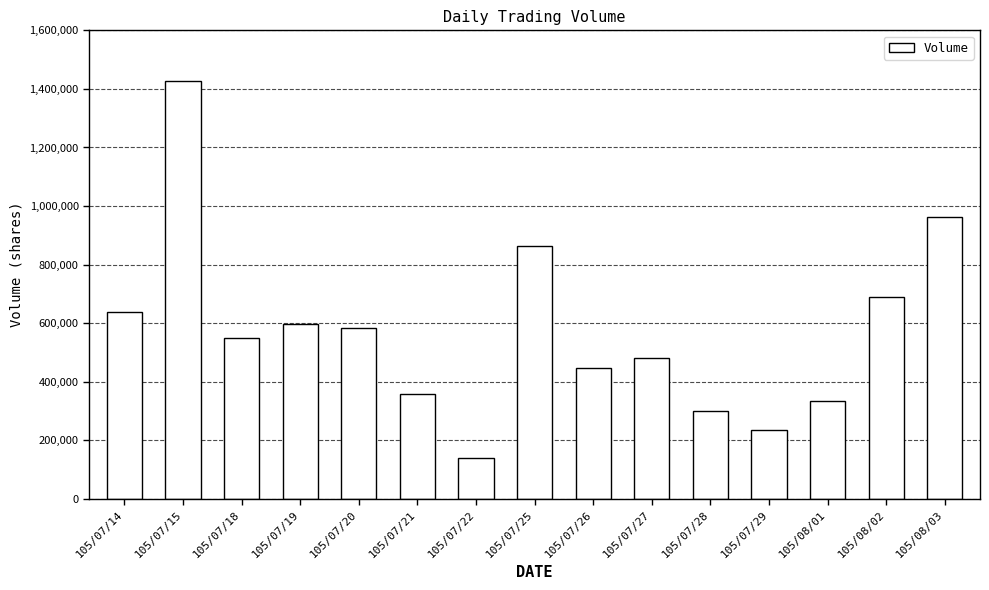

Reading right to left, list all the values displayed in this chart.

105/08/03=962000	105/08/02=691000	105/08/01=334000	105/07/29=235000	105/07/28=300000	105/07/27=482000	105/07/26=448000	105/07/25=864000	105/07/22=140000	105/07/21=360000	105/07/20=583000	105/07/19=599000	105/07/18=551000	105/07/15=1426000	105/07/14=639000